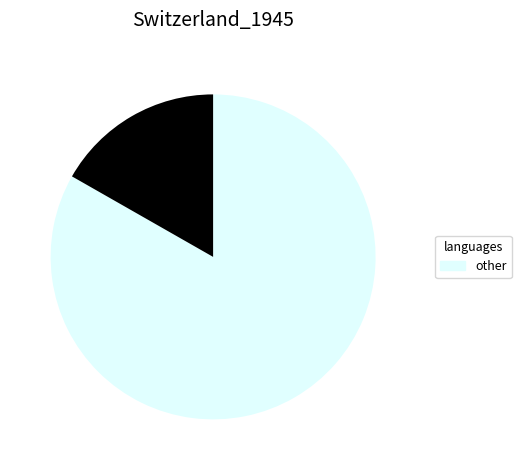

Is there any slice that represents more than half of the pie?

Yes